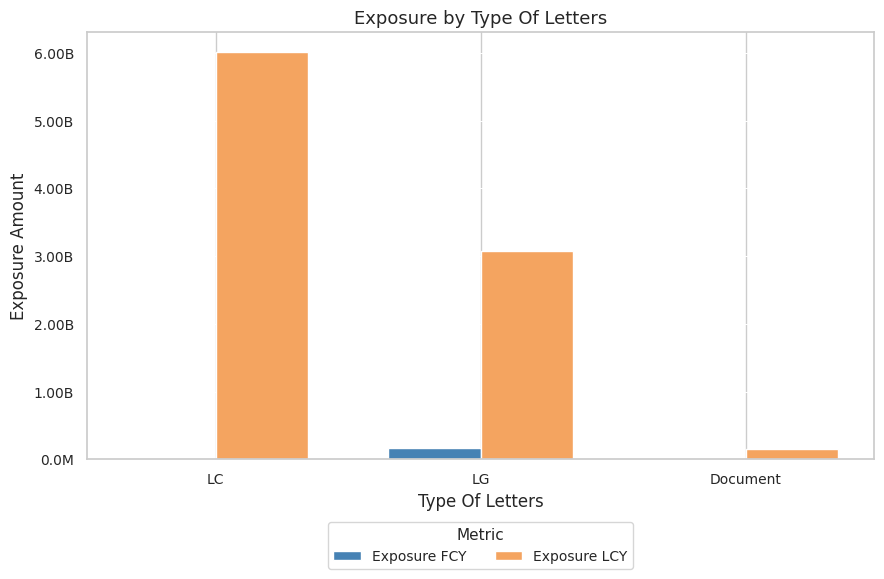

At Document, list the series in order from smallest to largest.

Exposure FCY, Exposure LCY